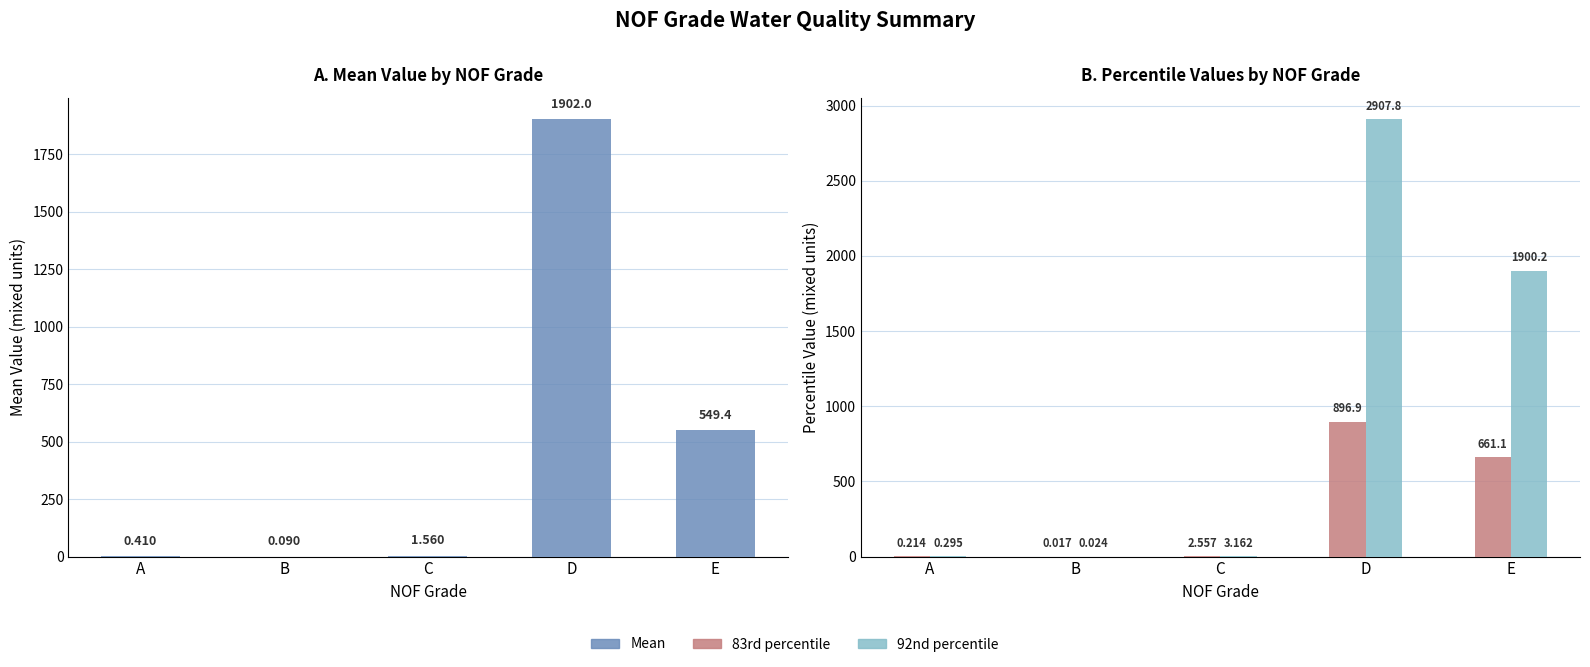

Between A and D, which series saw the biggest shift?

92nd percentile